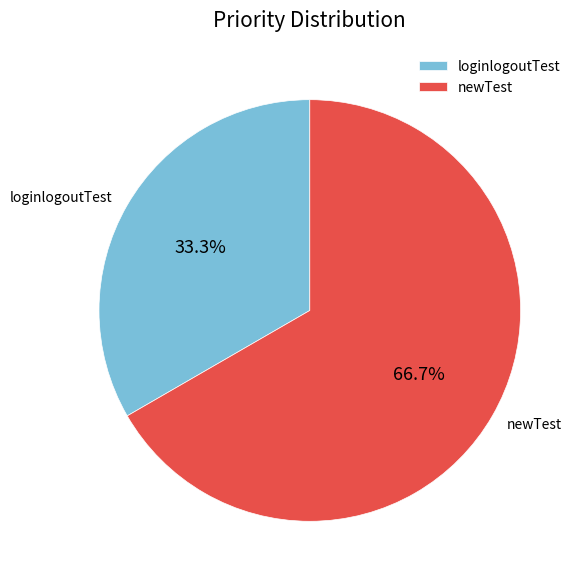

To the nearest percent, what is the difference between the newTest and loginlogoutTest slice percentages?

33%